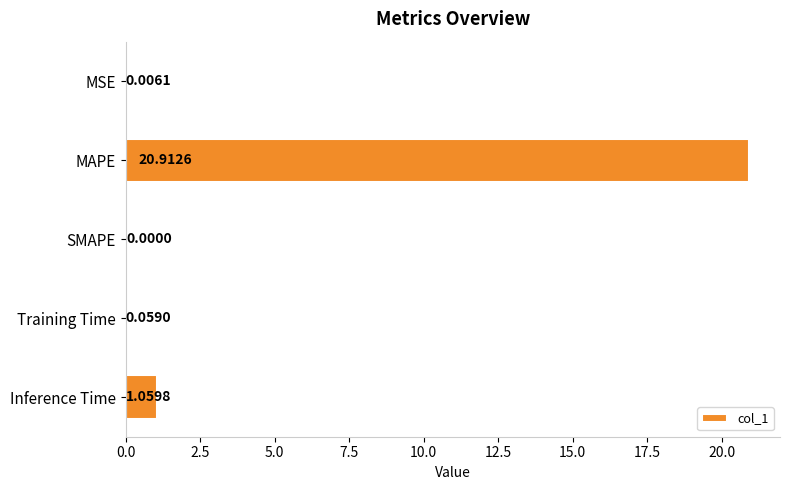

Between MAPE and Inference Time, which is larger?

MAPE